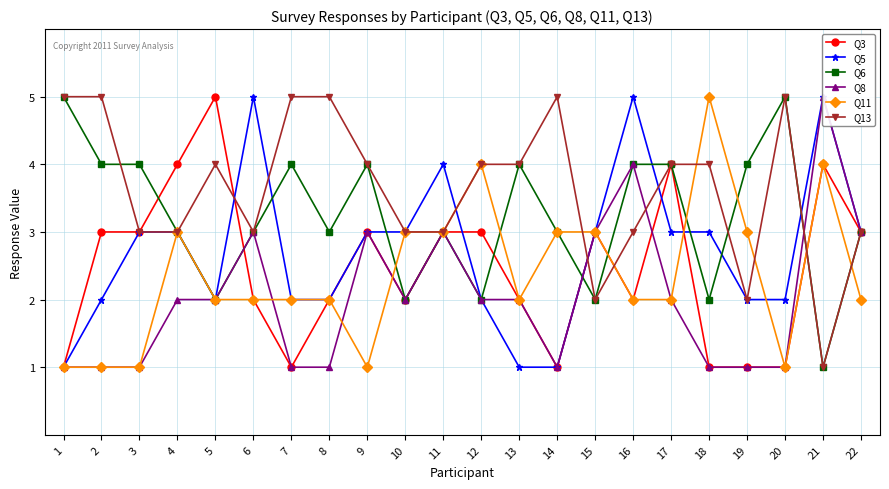

How many lines are shown in the chart?

6